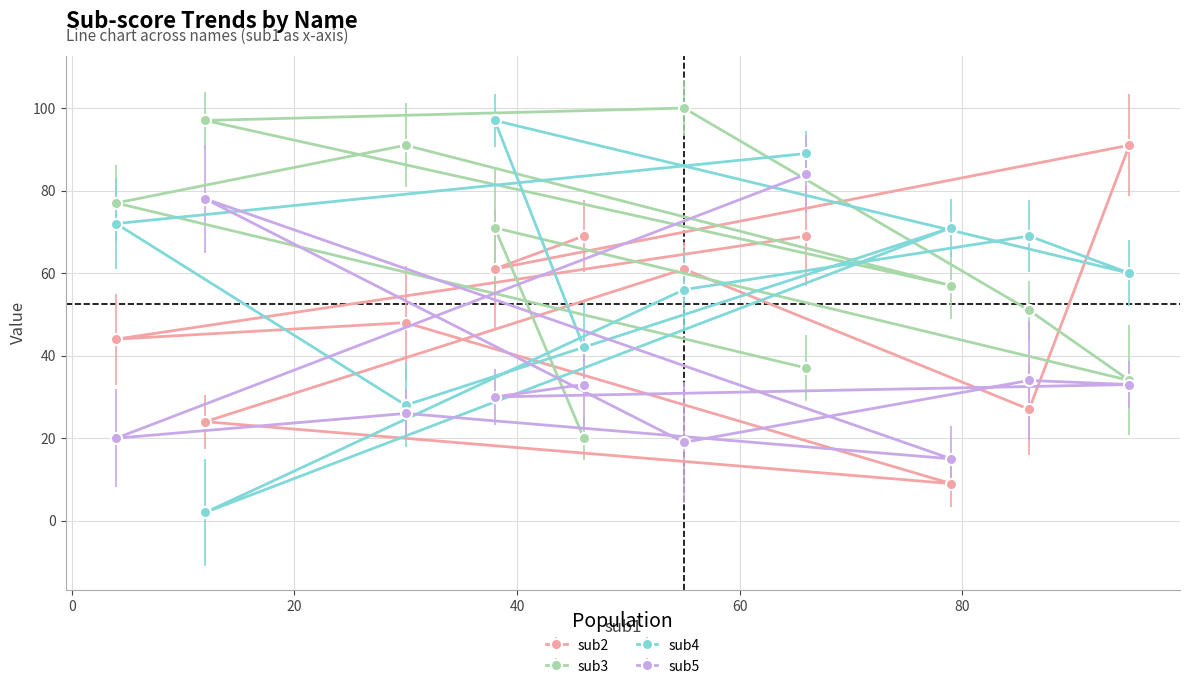

After their last crossing, which series has the higher values: sub2 or sub3?

sub2